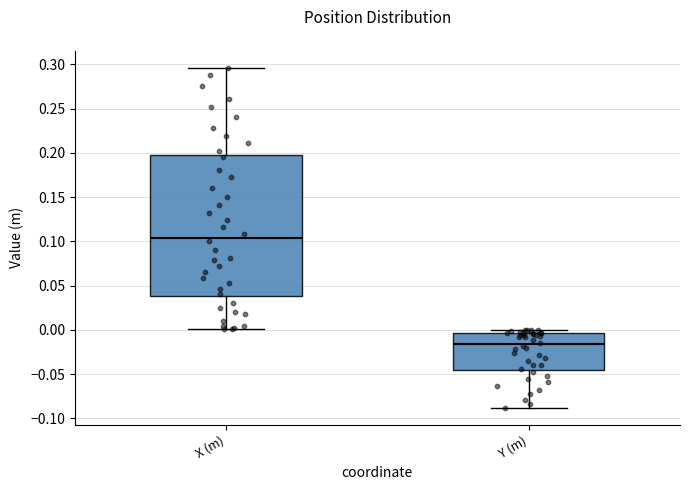

Reading left to right, read every box against the y-axis: the position of its median line, the range the box covers, and the ends of its whiskers. The values are not printed on the chart, so give them approximately, as read against the axis.

X (m): median 0.105, box 0.040 to 0.195, whiskers 0.000 to 0.295
Y (m): median -0.015, box -0.045 to -0.005, whiskers -0.090 to 0.000